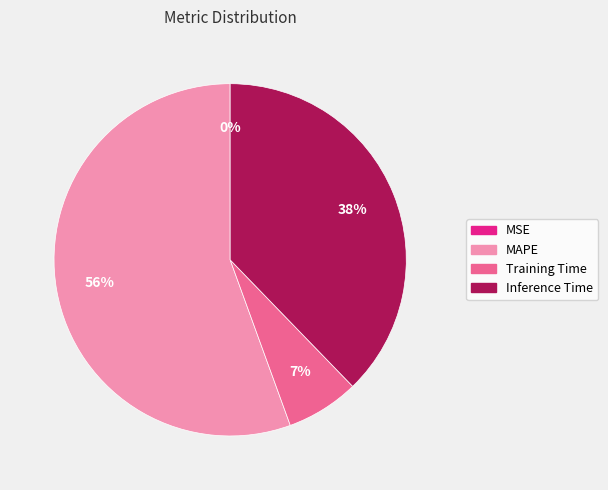

Is there a majority slice in this chart?

Yes